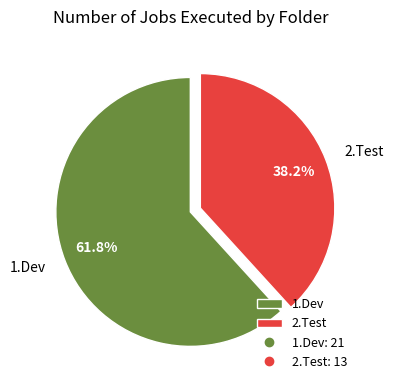

To the nearest percent, what portion does 2.Test represent?

38%